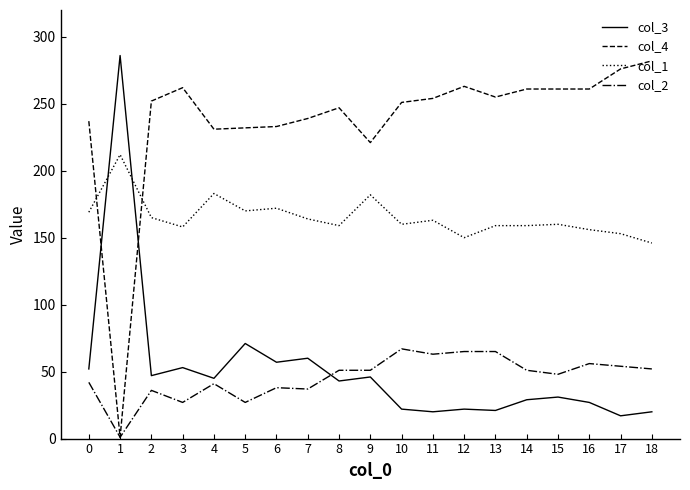

What is the spread (max minus min) of values at 7?

202